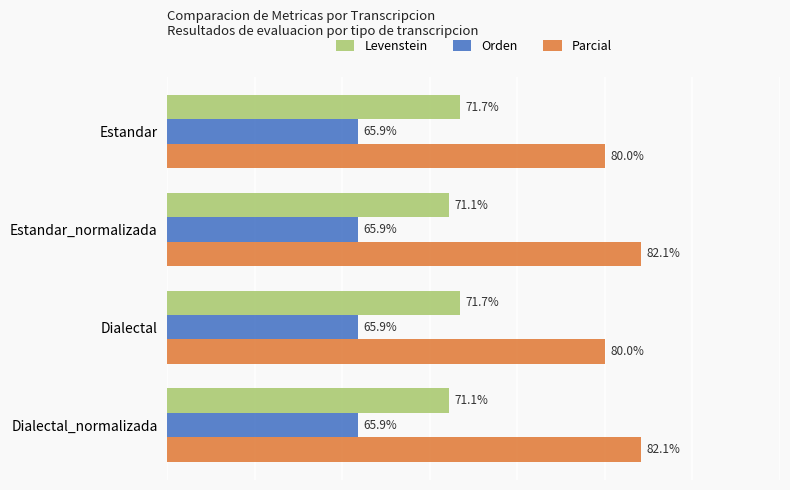

Which series has the largest range (max minus min)?

Parcial